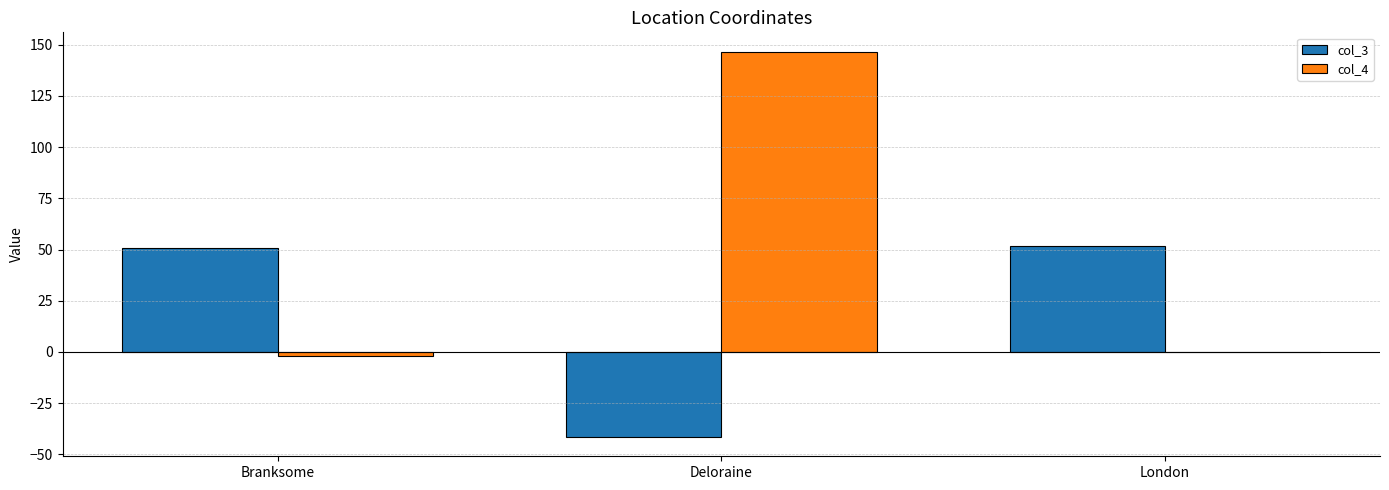

How many groups of bars are there?

3